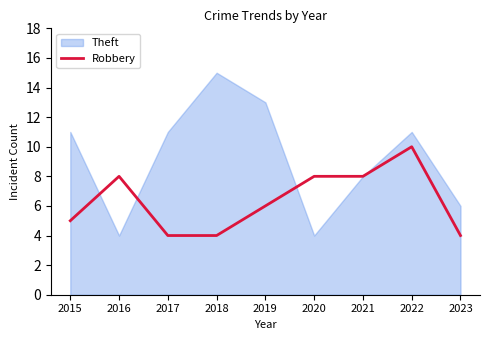

Which category has the highest value in the Robbery series?

2022